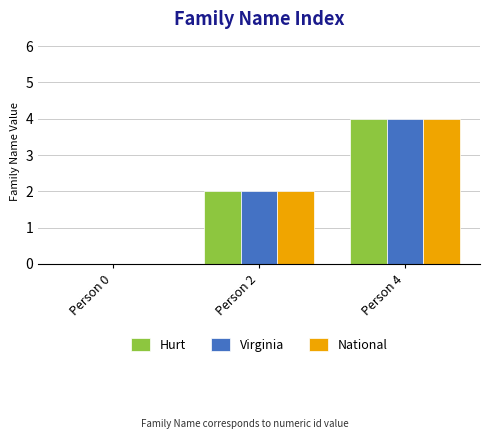

At which category is the sum across all series the highest?

Person 4